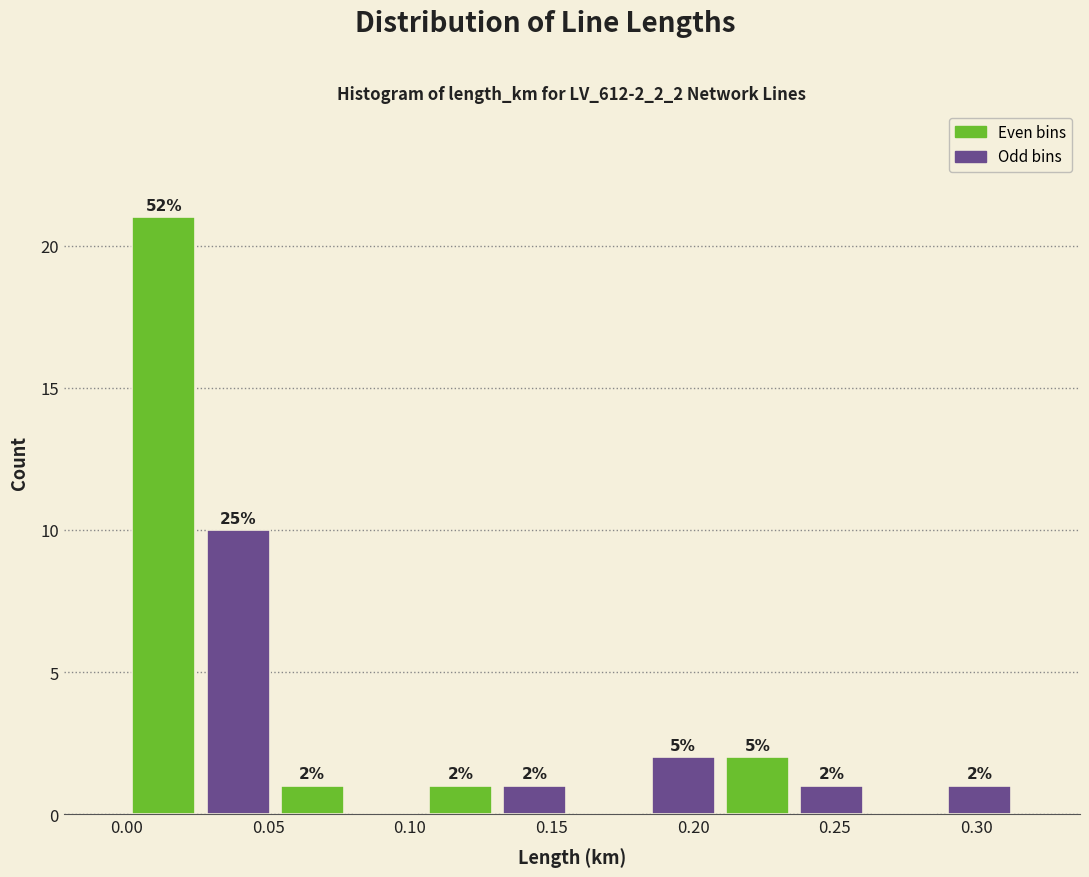

Which range on the x-axis has the tallest bar?

0.000 to 0.025